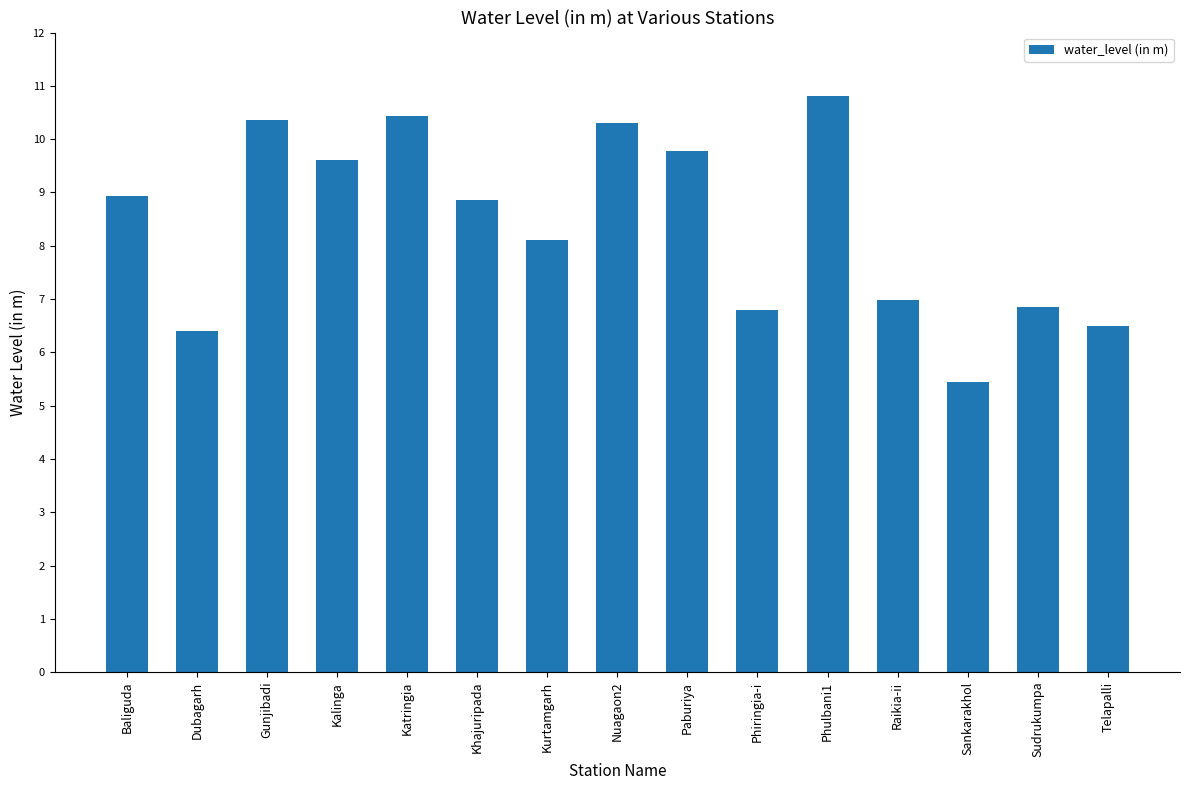

What is the greatest value displayed?

10.8